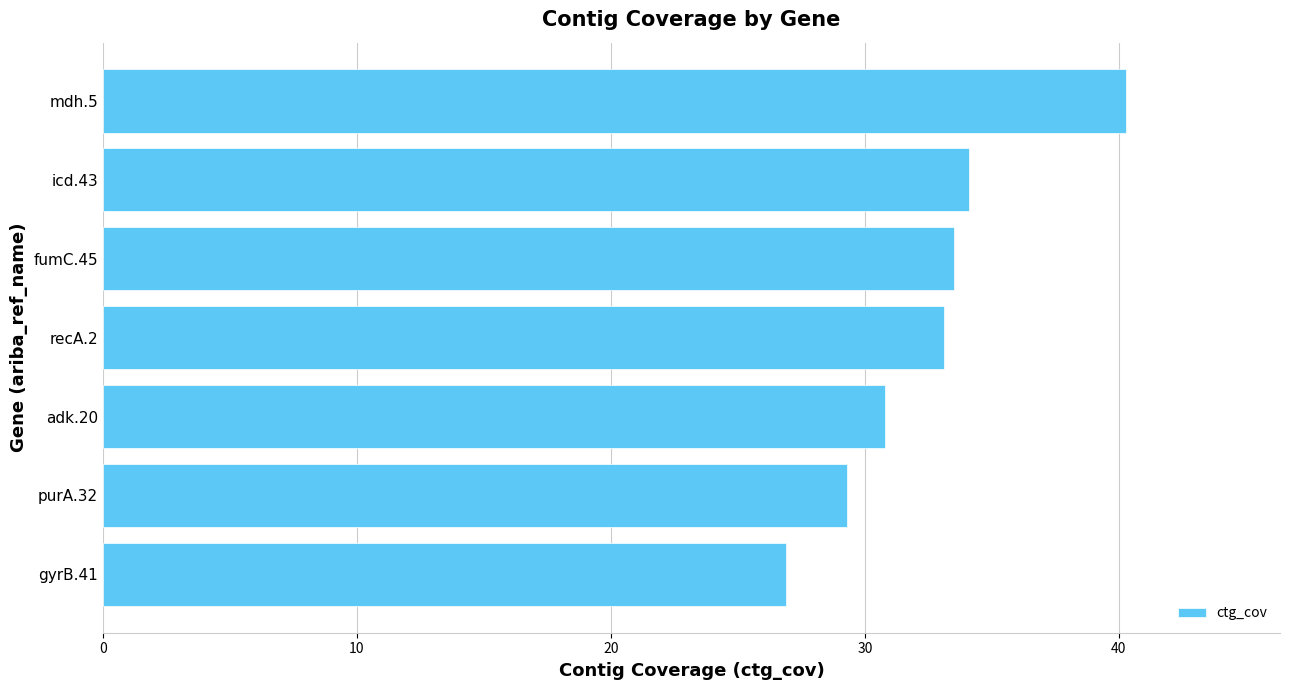

What is the smallest value displayed?

26.9